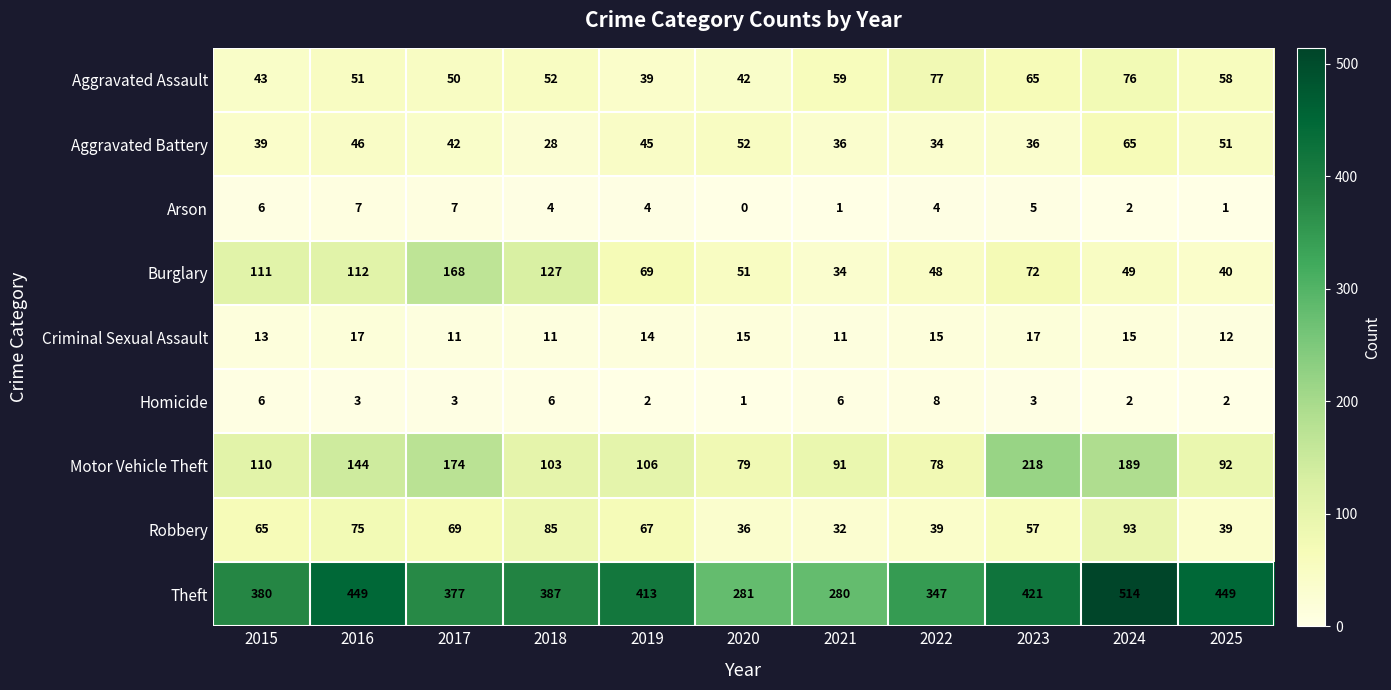

What is the average value of the Burglary series?

80